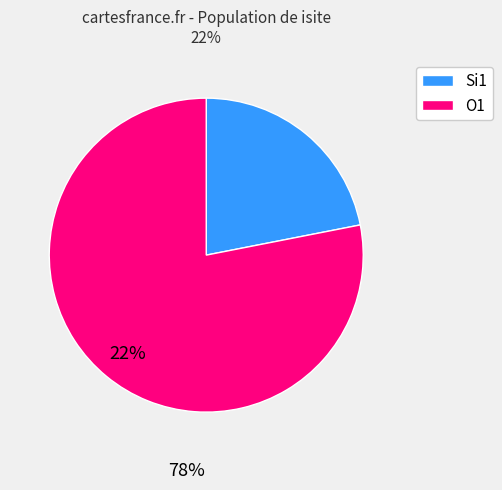

Is there a majority slice in this chart?

Yes